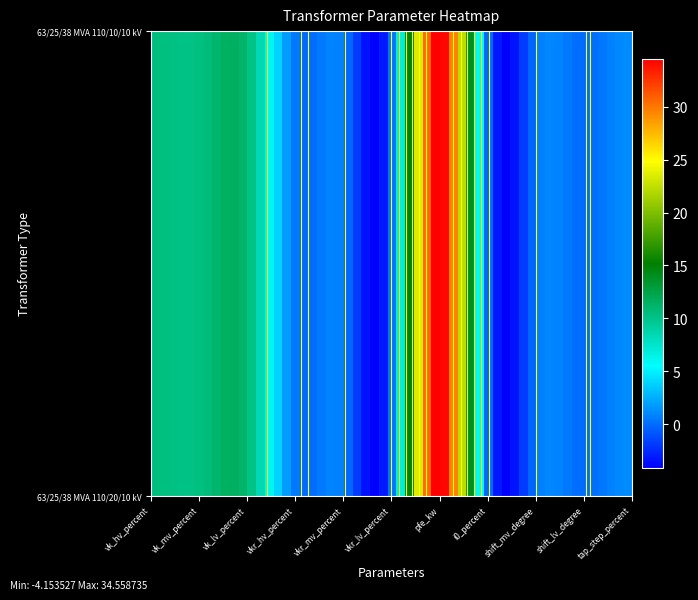

At which label does 63/25/38 MVA 110/20/10 kV reach its peak?

6